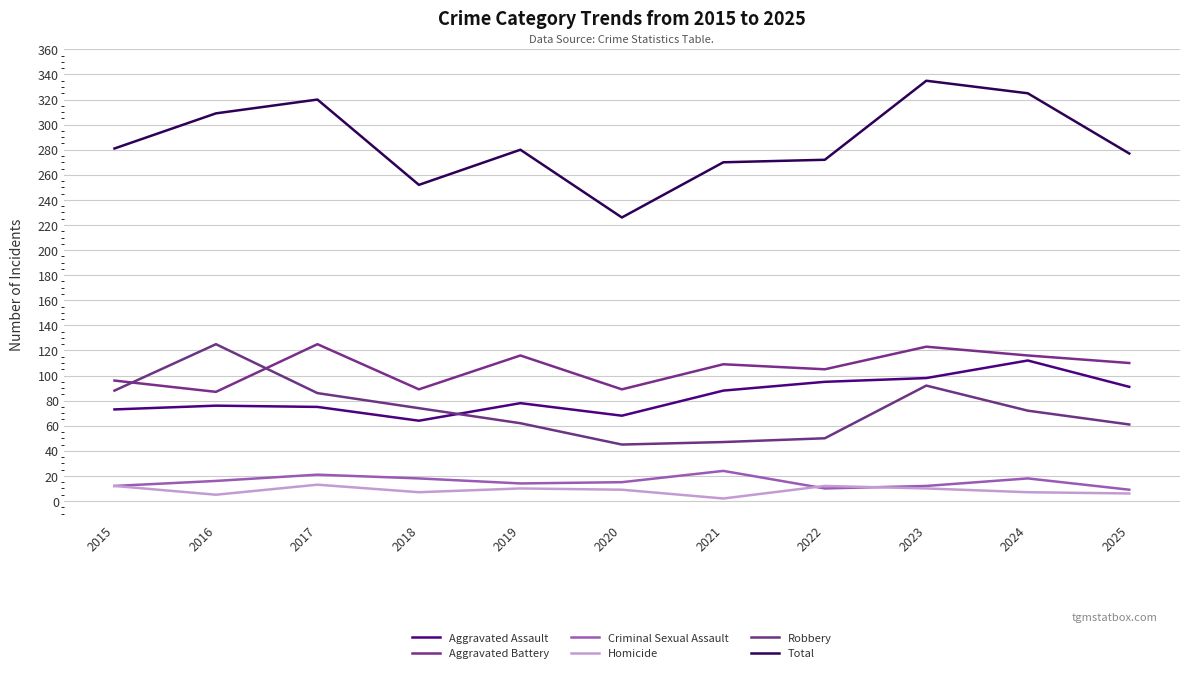

At which category does Criminal Sexual Assault reach its first local peak?

2017